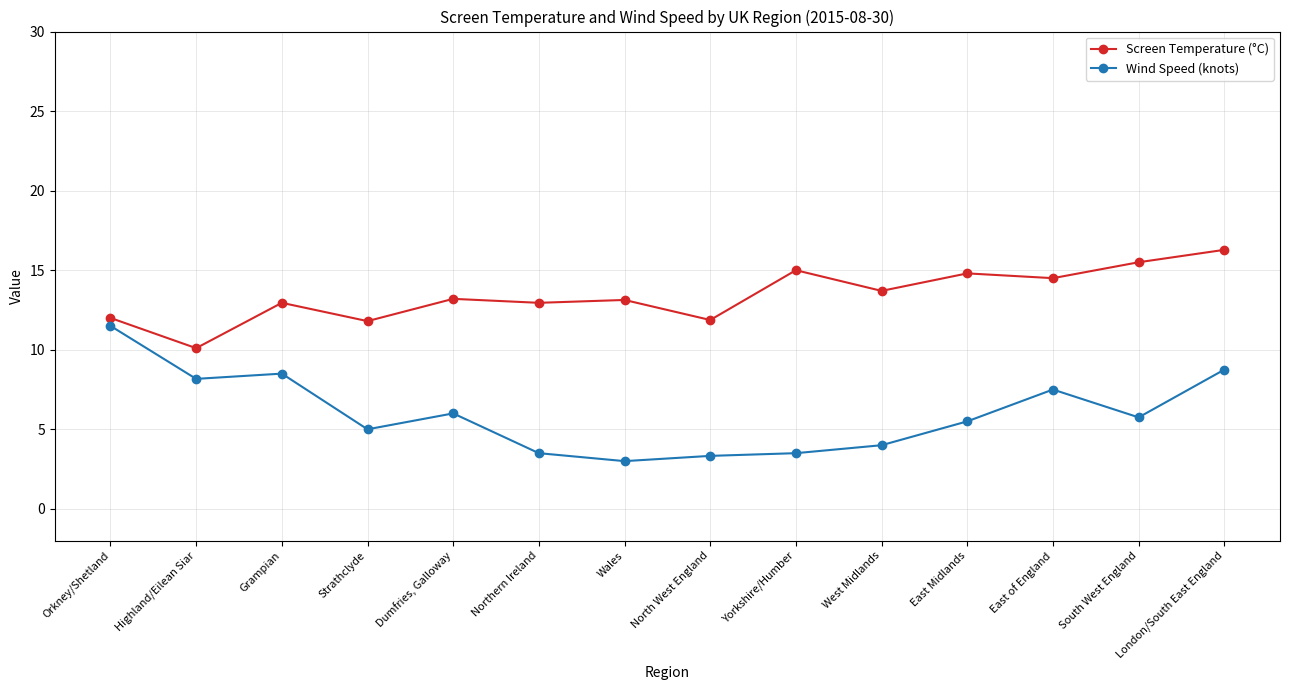

In Screen Temperature (°C), how many points are higher than both neighbors (excluding endpoints)?

5